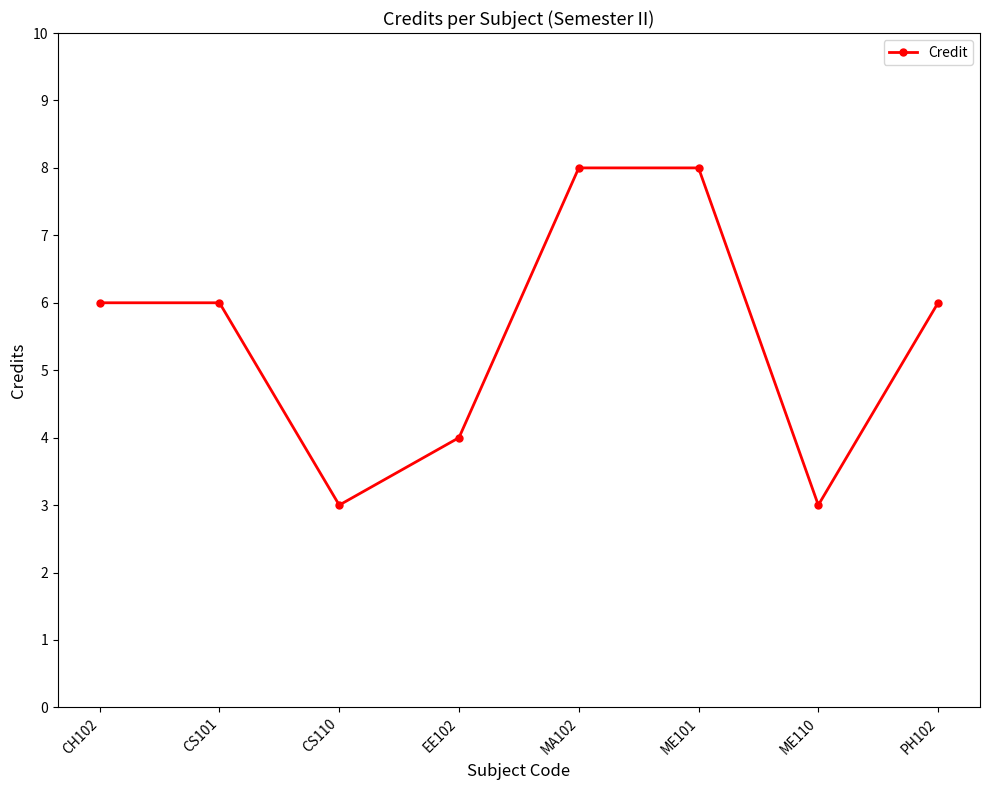

What is the average value?

6